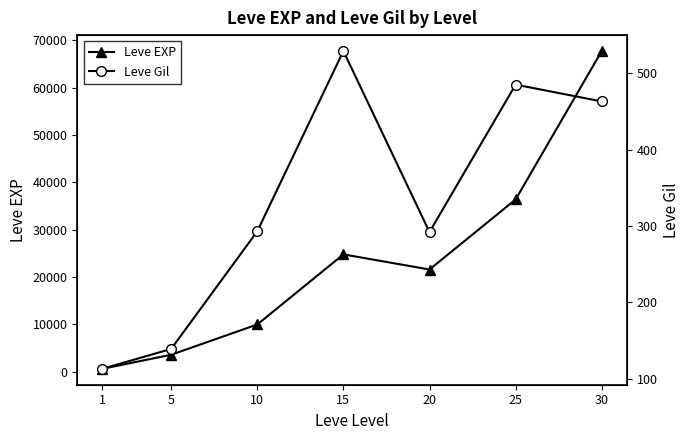

Which series has the widest spread of values?

Leve EXP